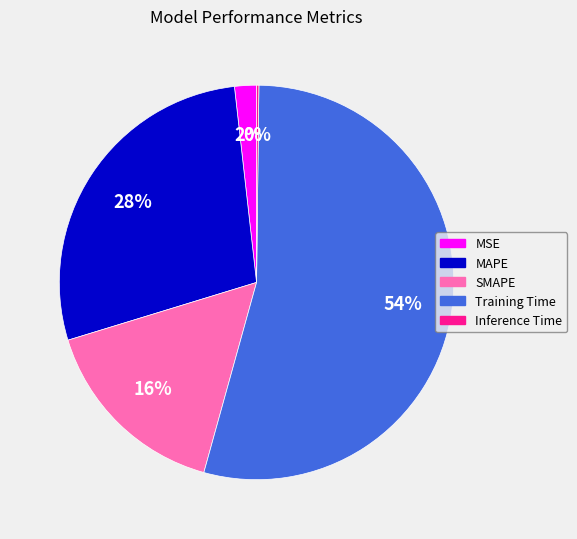

Is there a majority slice in this chart?

Yes